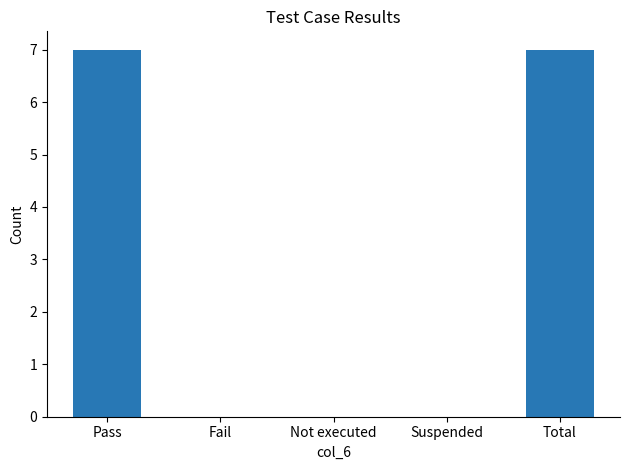

Reading right to left, what are all the values shown in this chart?

7	0	0	0	7